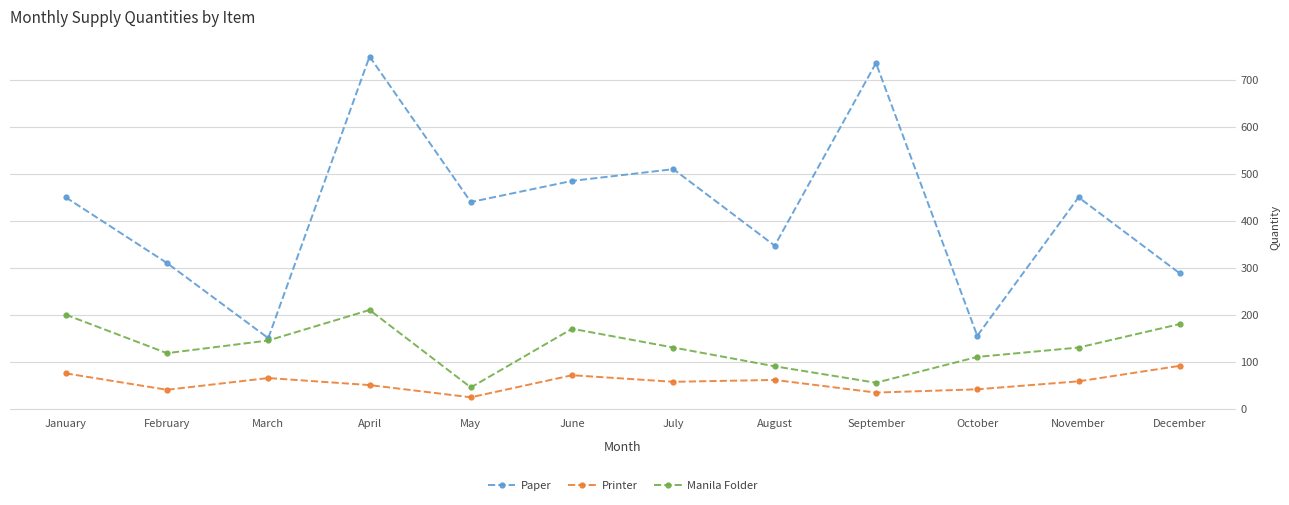

Count the number of categories in the chart.

12